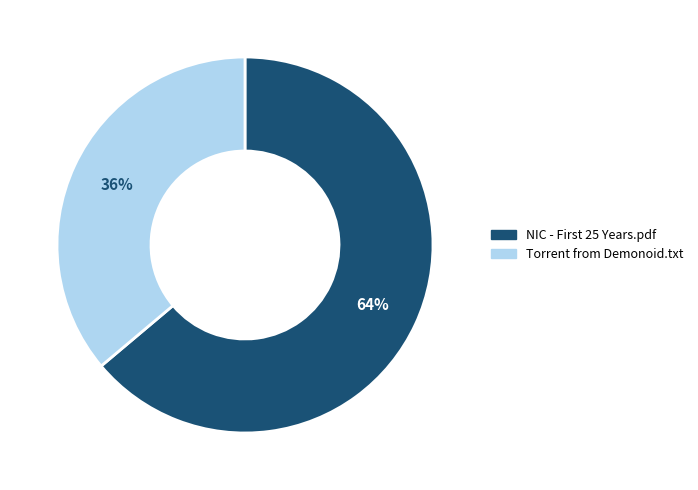

To the nearest percent, what is the difference between the largest and smallest slice percentages?

28%